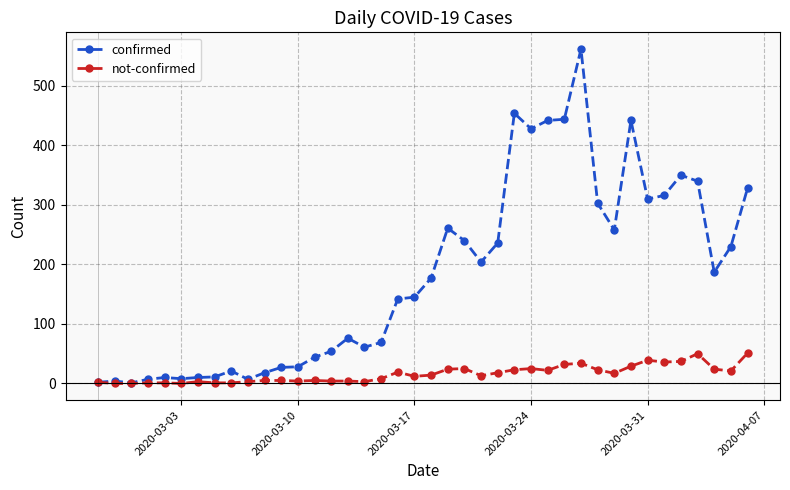

Which series has the widest spread of values?

confirmed